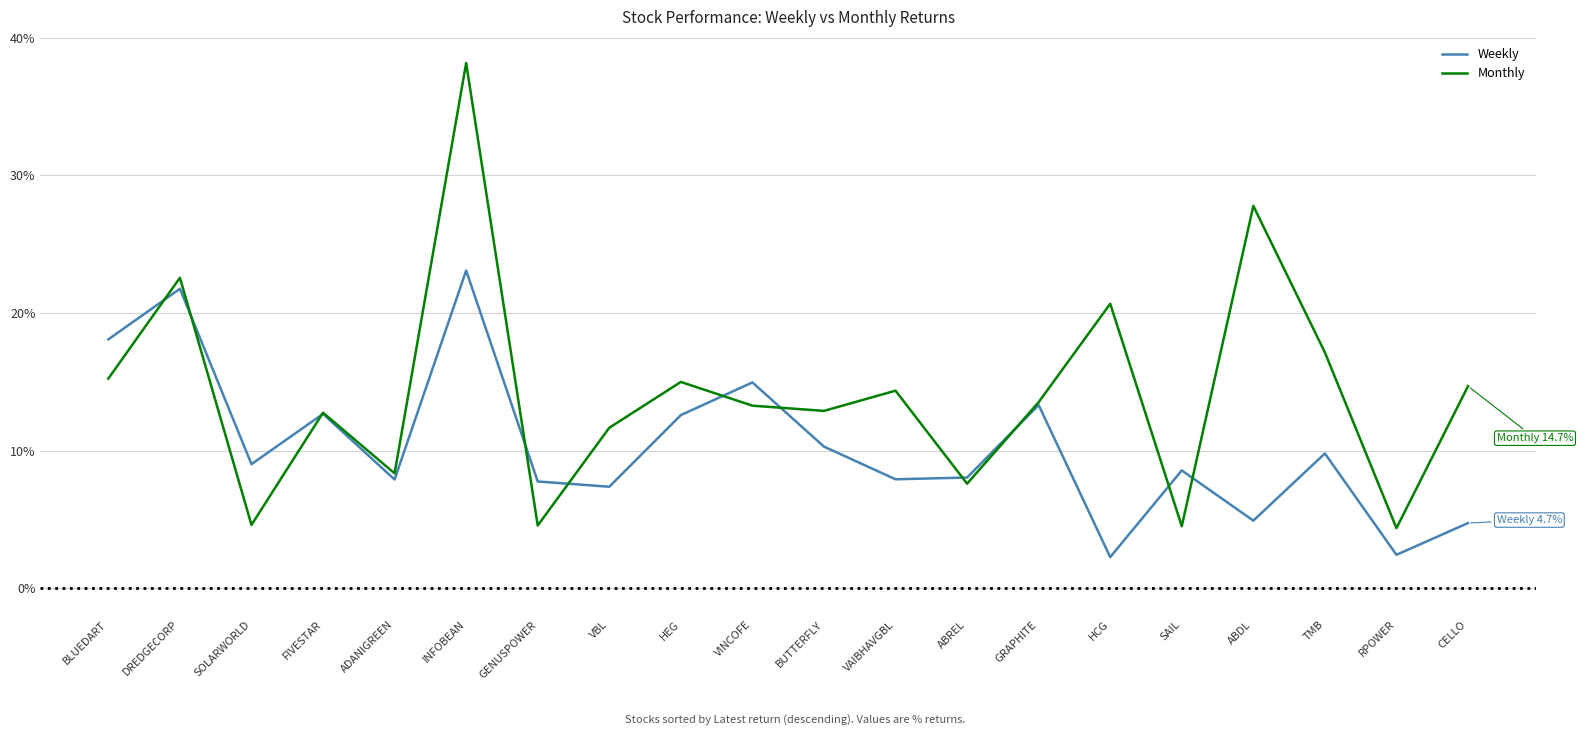

At which category is the sum across all series the highest?

INFOBEAN